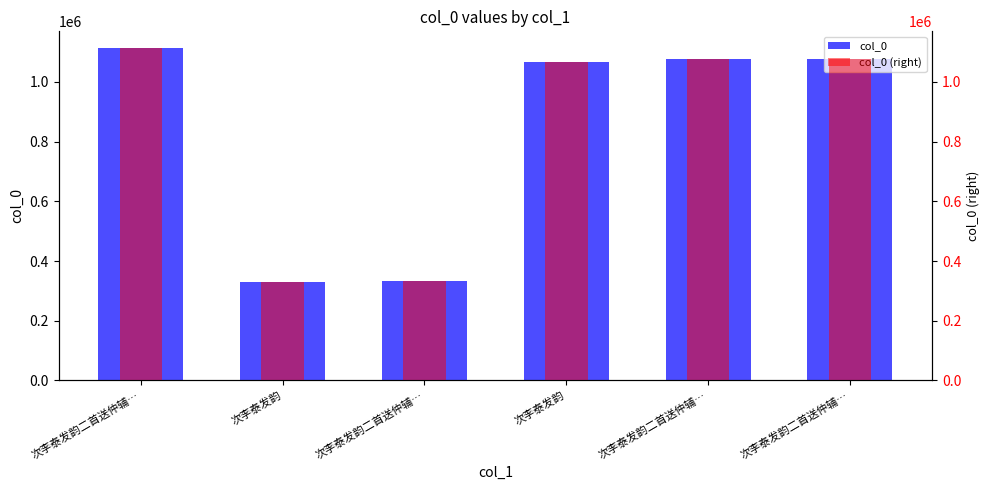

What is the difference between the col_0 values at 次李泰发韵二首送仲辅… and 次李泰发韵二首送仲辅…?

780683